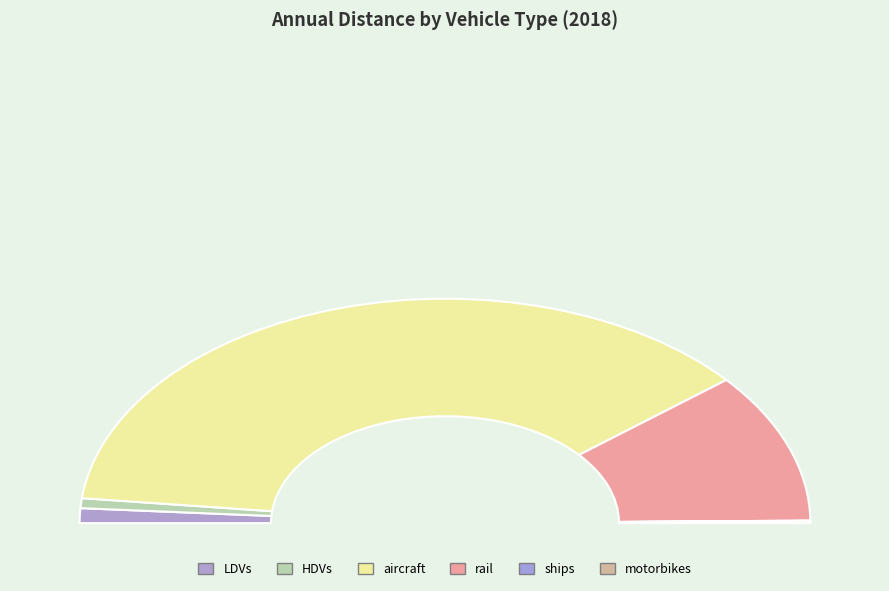

What is the largest slice in the pie chart?

aircraft